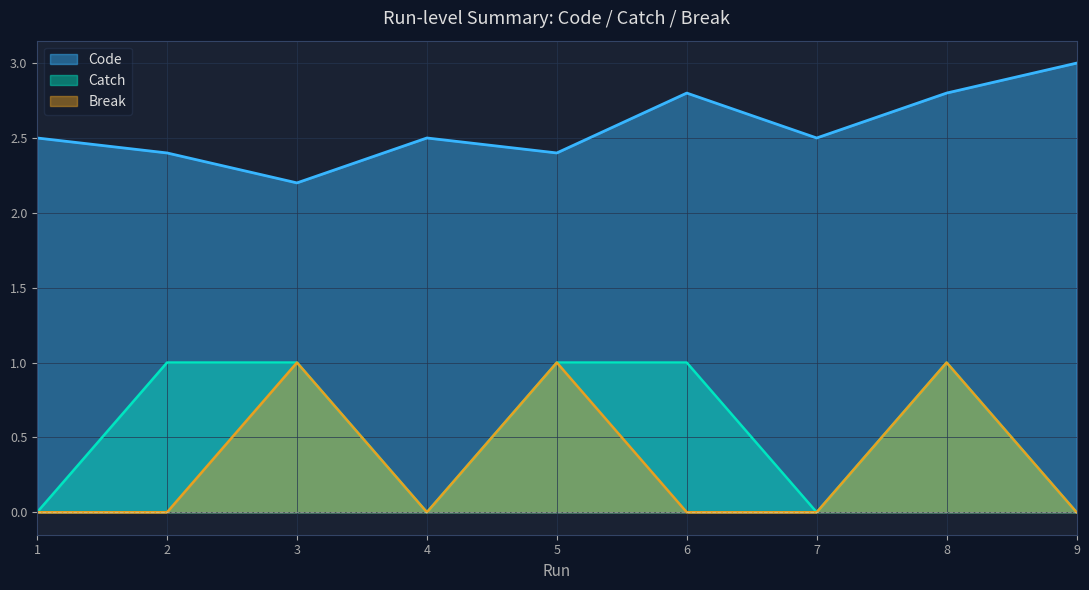

At which category does Catch reach its first local valley?

4